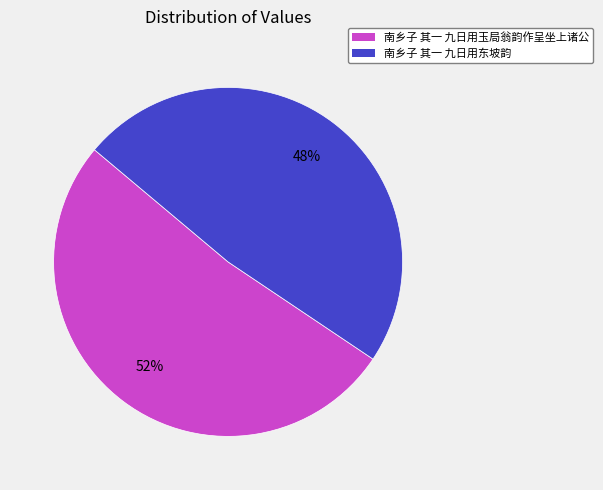

What is the ratio of the value at 南乡子 其一 九日用东坡韵 to the value at 南乡子 其一 九日用玉局翁韵作呈坐上诸公?

0.9